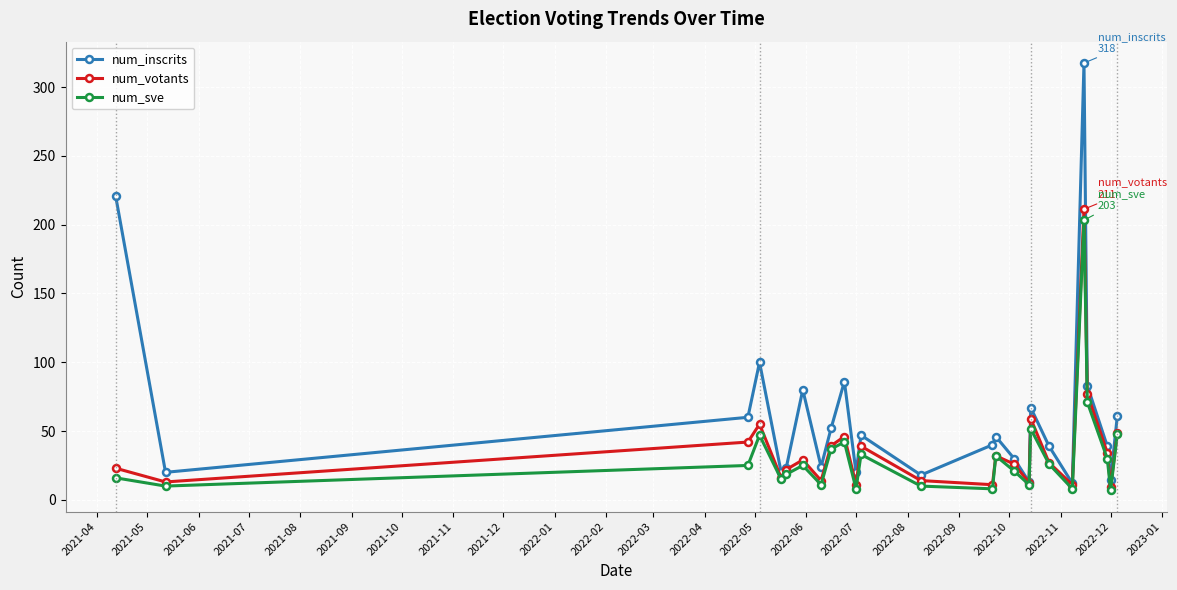

Which series has the largest total across all categories?

num_inscrits